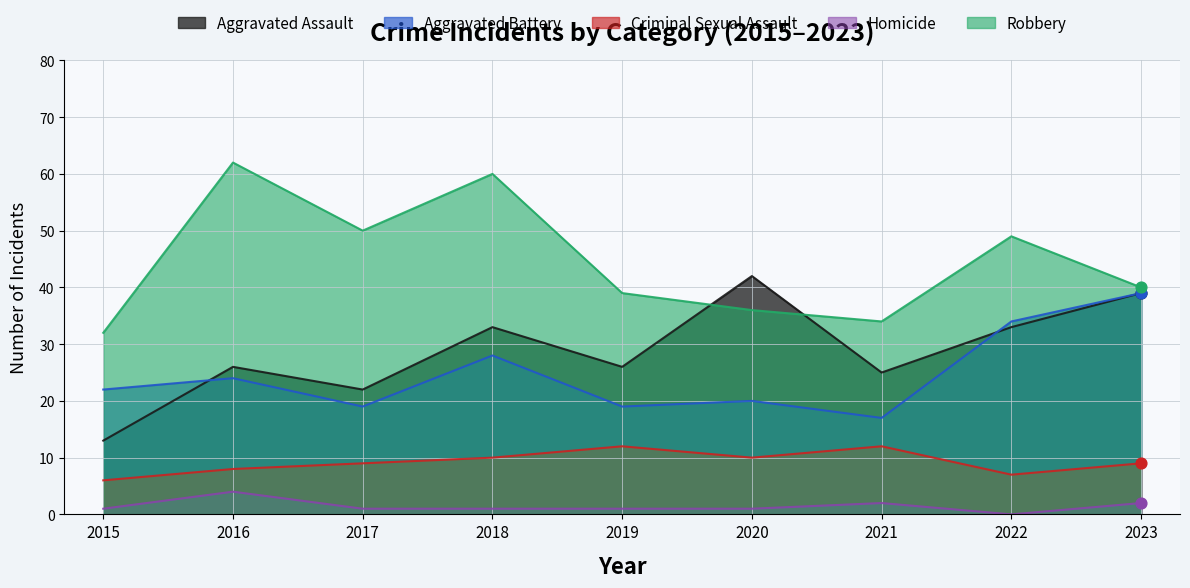

Which series contains the lowest Y value?

Homicide